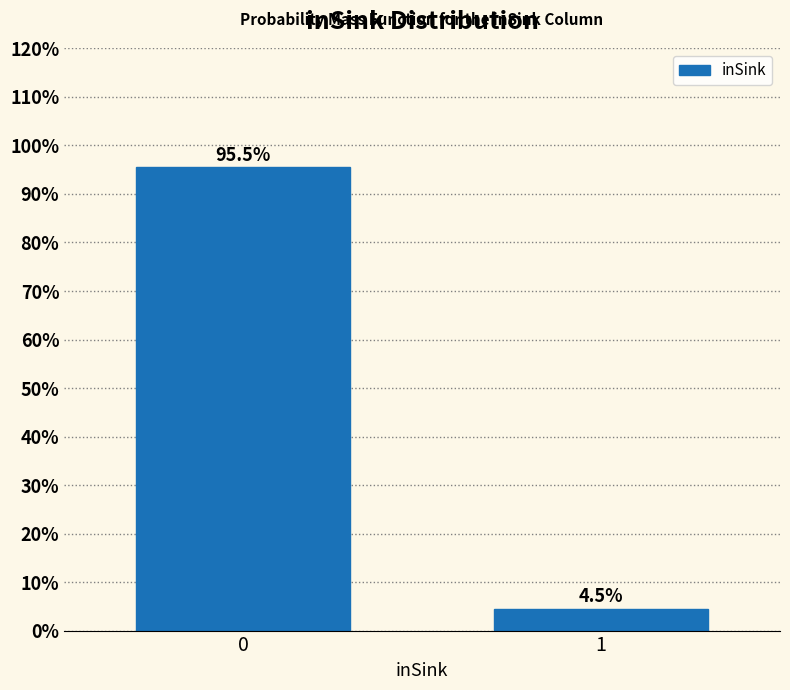

Reading left to right, what are all the values shown in this chart?

0=95.5	1=4.5